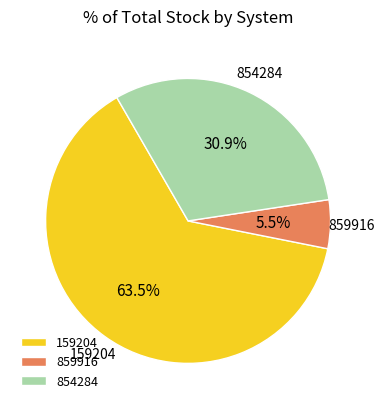

Between 854284 and 159204, which is larger?

159204